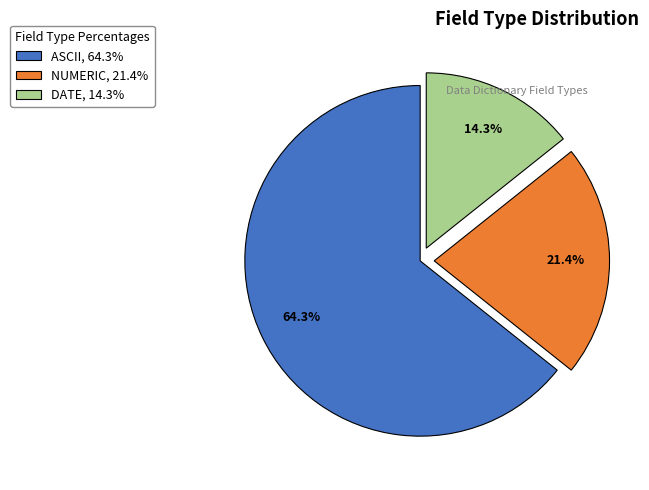

Does any single category account for the majority?

Yes